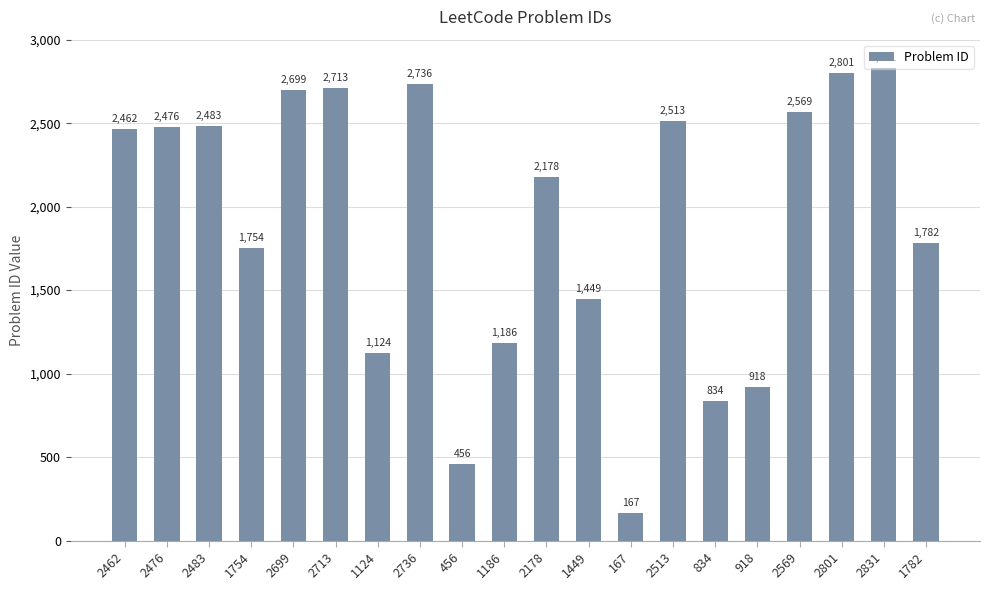

Does the chart contain any negative values?

No